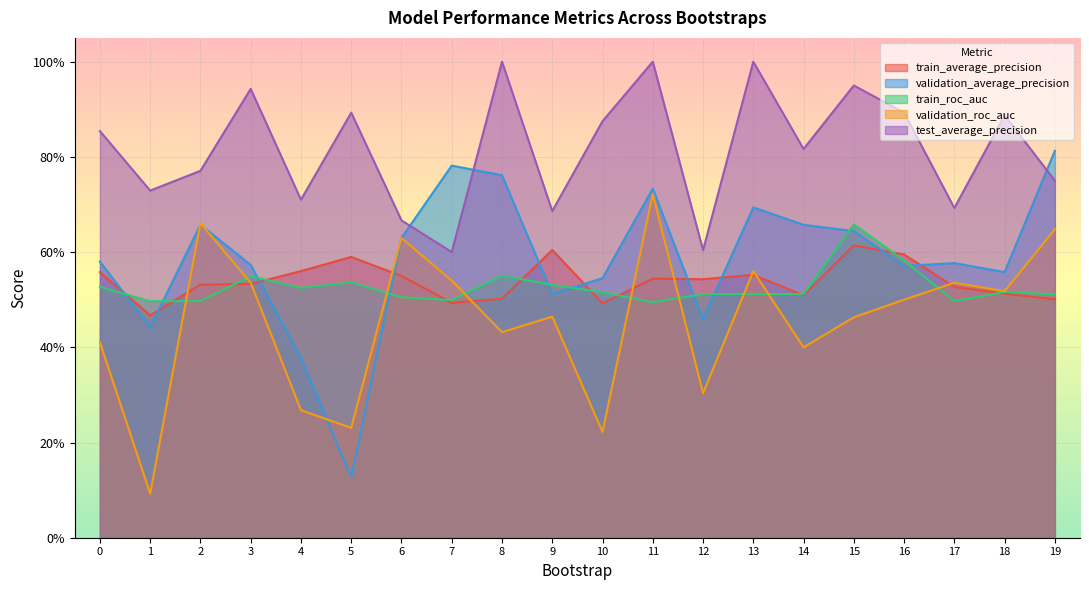

What is the maximum value shown in the chart?

1.0